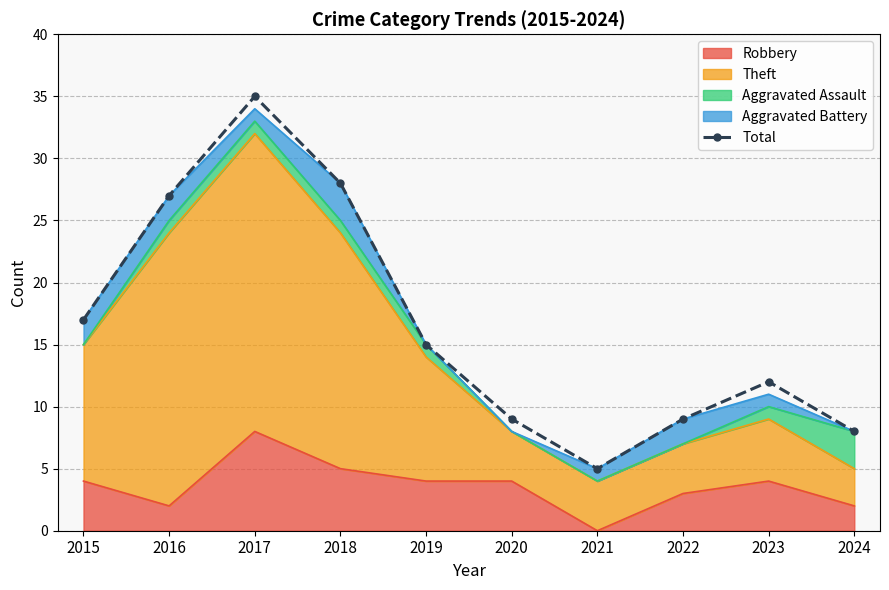

Rank the categories by value from highest to lowest.

2017, 2018, 2016, 2015, 2019, 2023, 2020, 2022, 2024, 2021